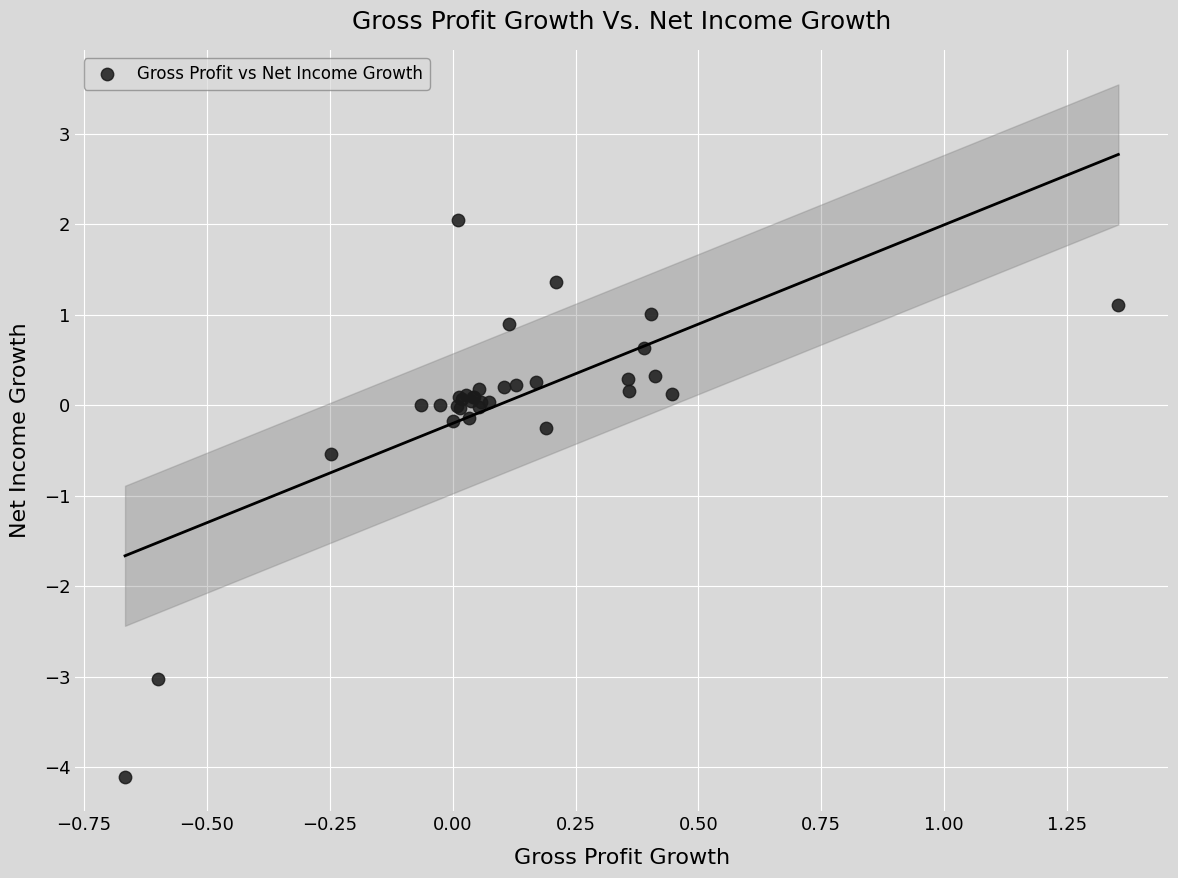

What Y value in the scatter plot is closest to -1?

-0.5